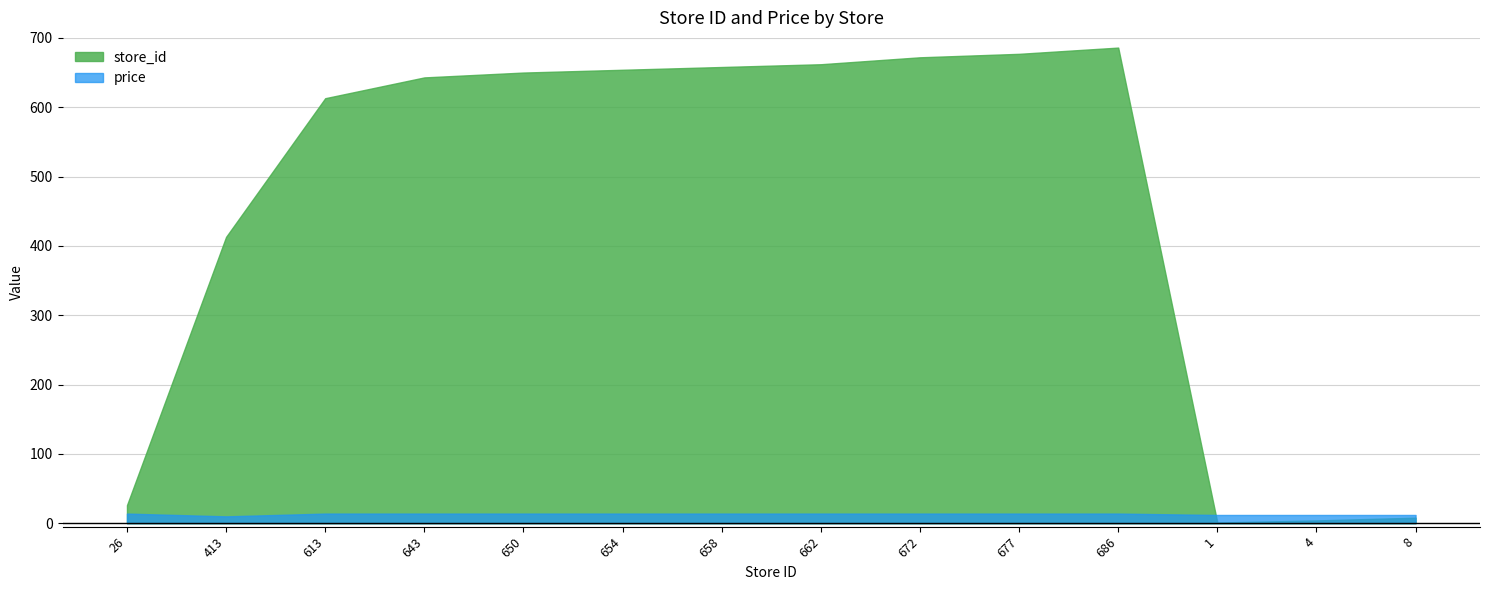

At which label does price reach its peak?

26